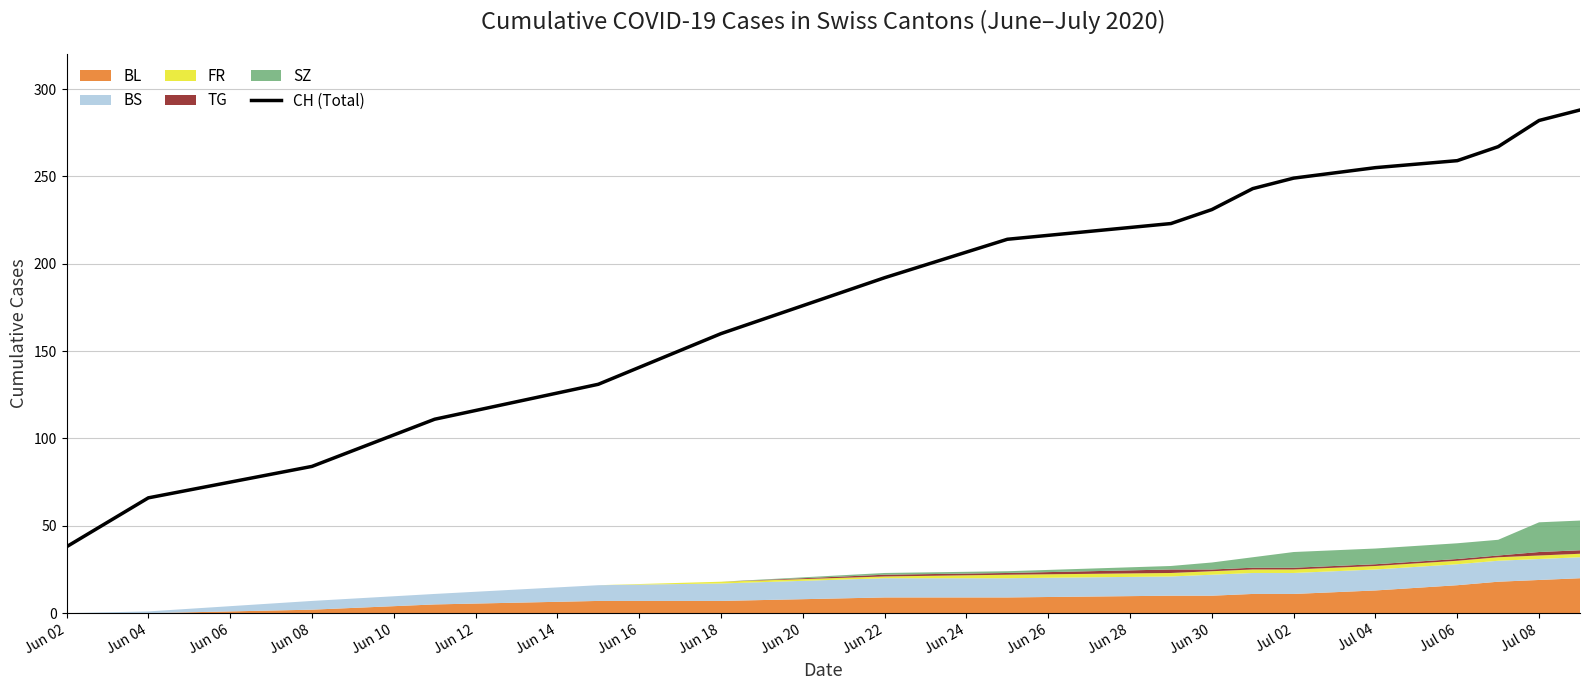

What is the highest value of the CH (Total) series?

288